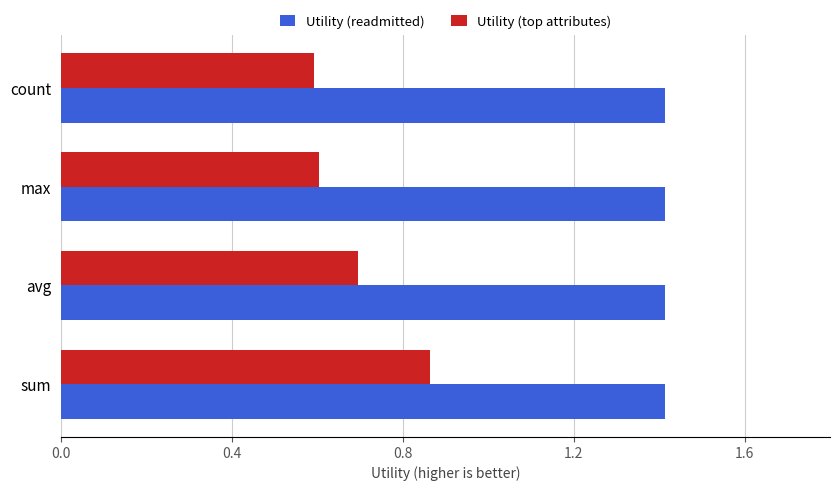

Count the Utility (top attributes) values in the range 0 to 1.

4